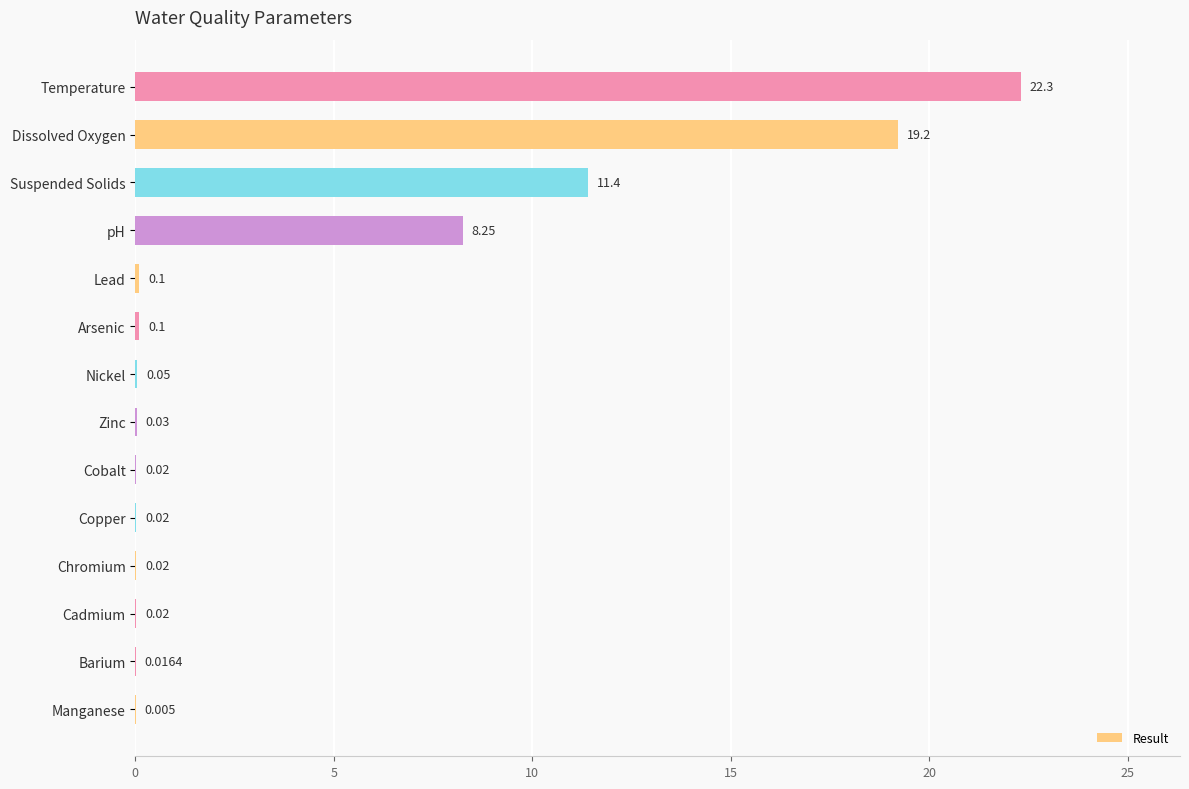

Which label corresponds to the largest value in the chart?

Temperature